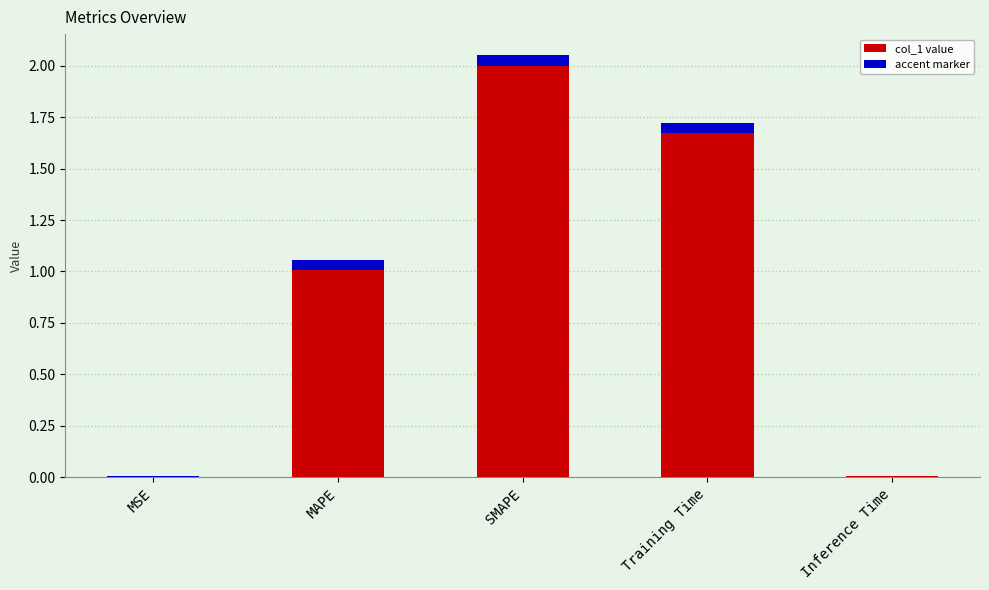

Count the number of values greater than 1.

3